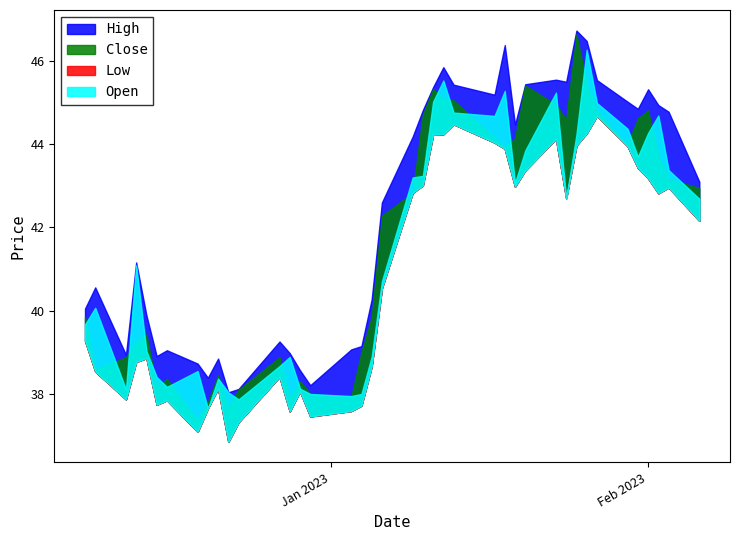

True or false: Low and High cross at least once.

False